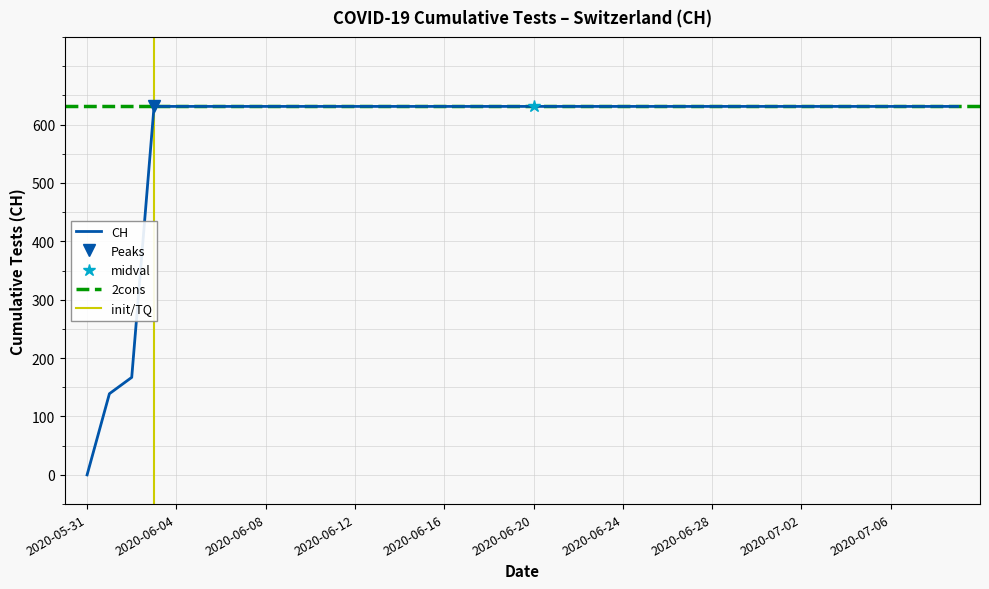

How many categories are shown in the chart?

40